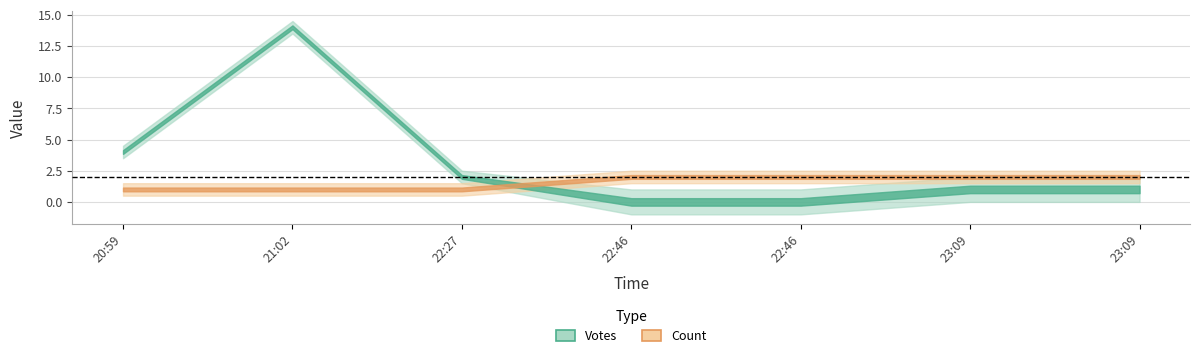

At which label does Votes first exceed 1?

20:59